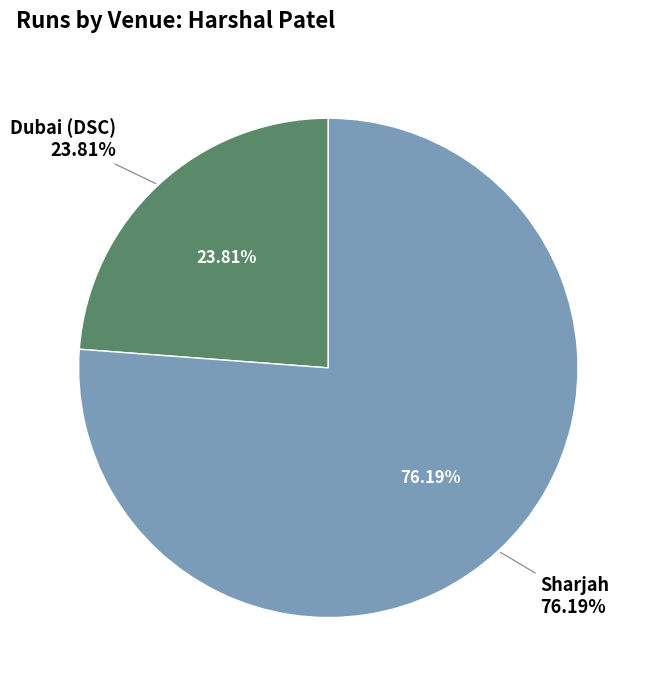

What is the smallest slice in the pie chart?

Dubai (DSC)